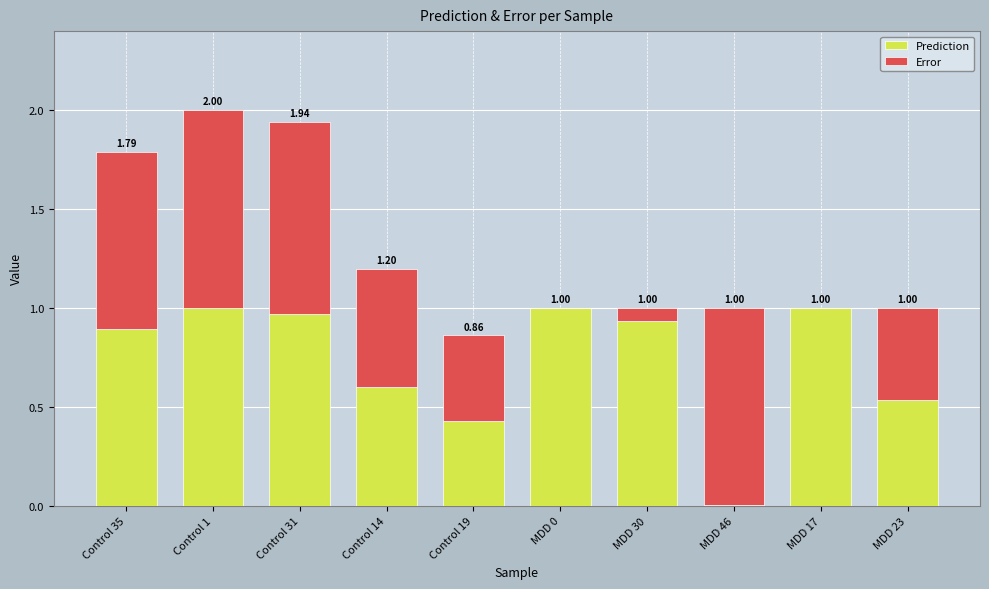

What is the sum of the Prediction values at Control 19 and Control 14?

1.0